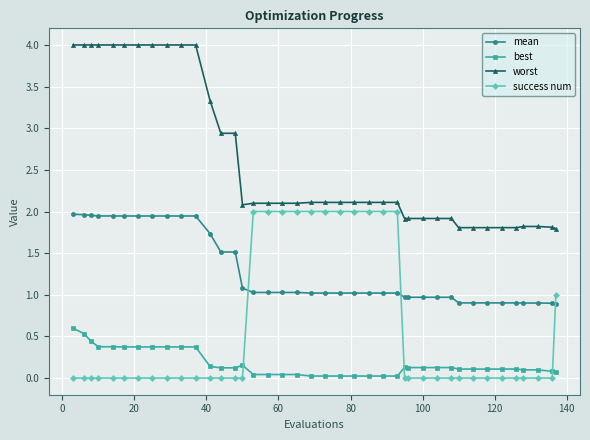

What is the greatest value displayed?

4.0